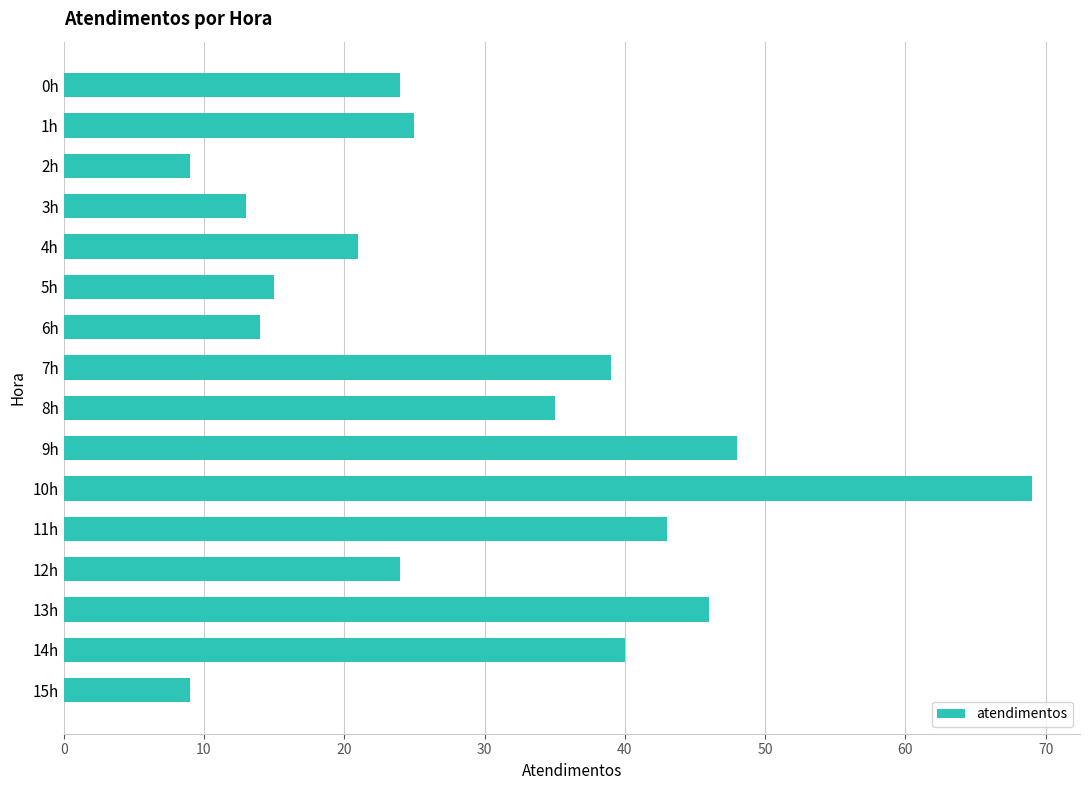

Which has a higher value, 15h or 0h?

0h